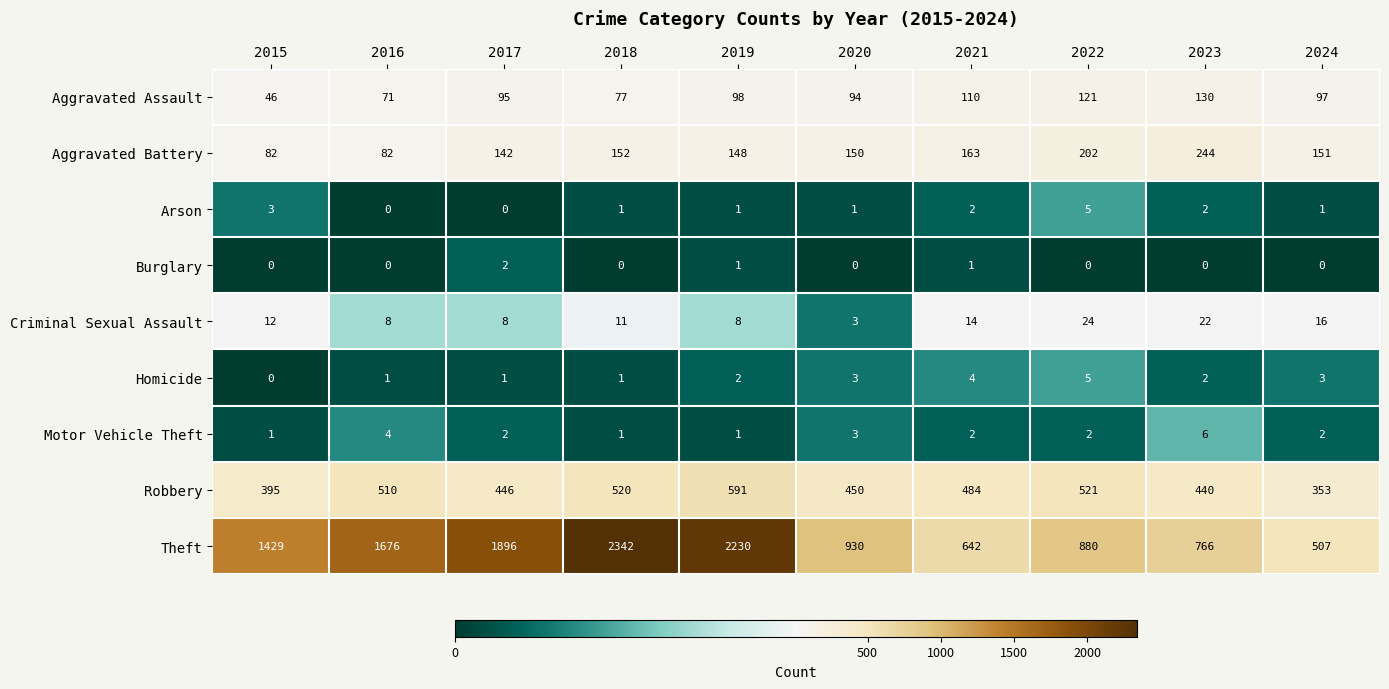

How many data points does each series have?

10